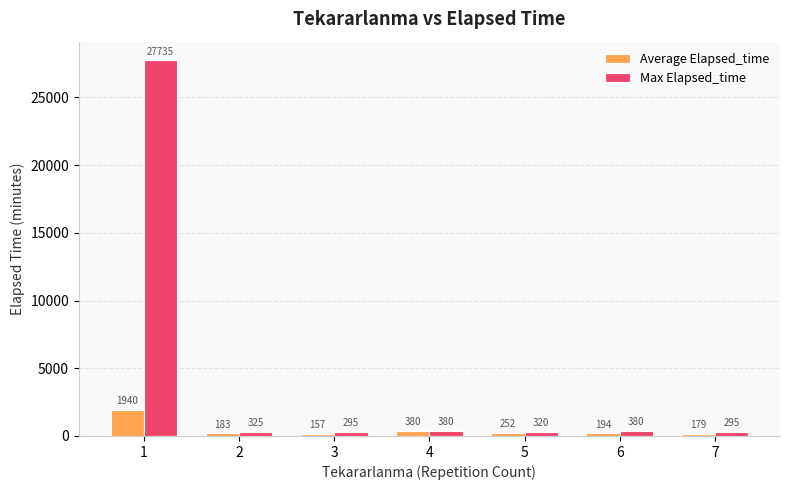

At which label is Average Elapsed_time closest to 1048?

4